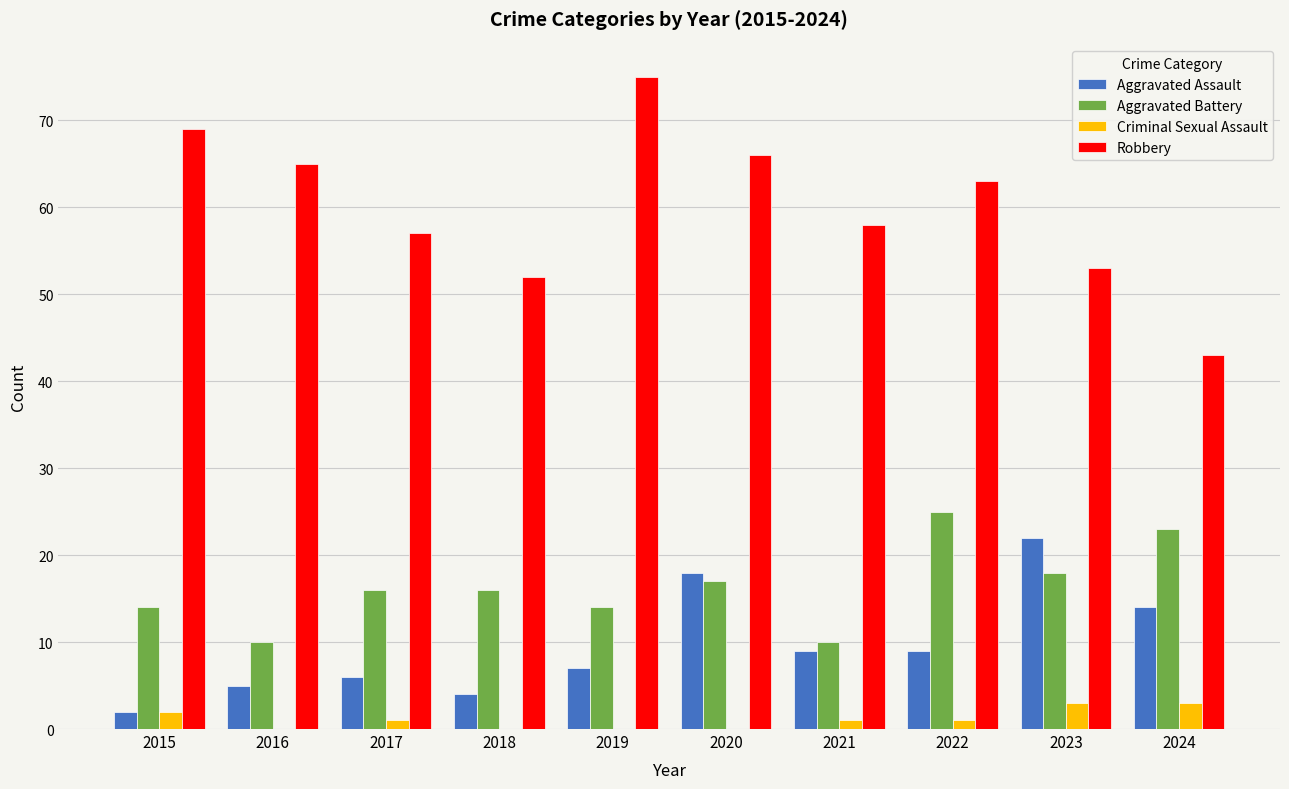

At which label does Aggravated Assault first exceed 9?

2020